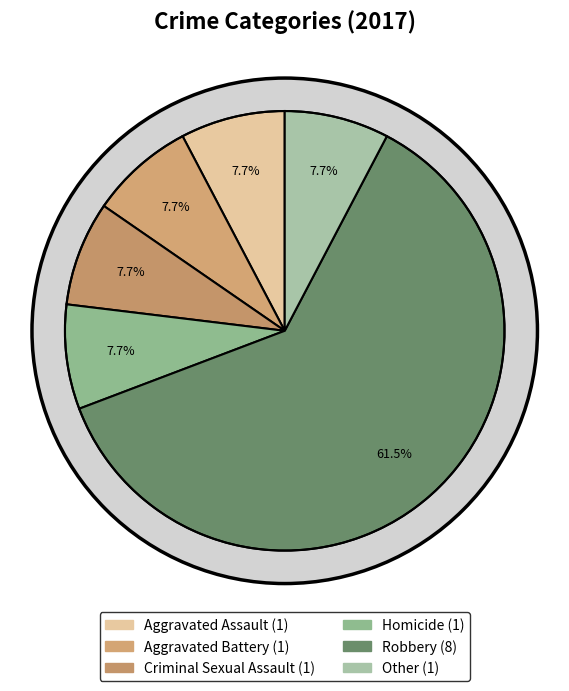

Does any single category account for the majority?

Yes